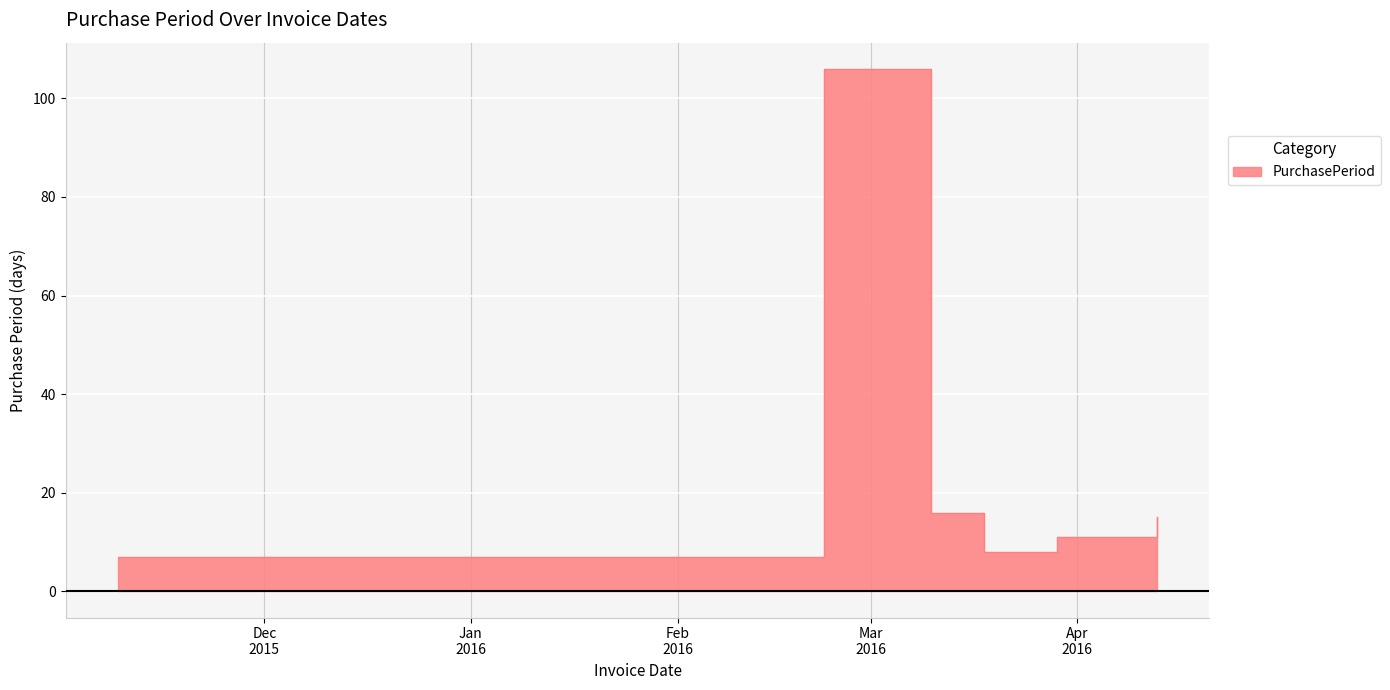

What is the value of the 6th point from the left?

15